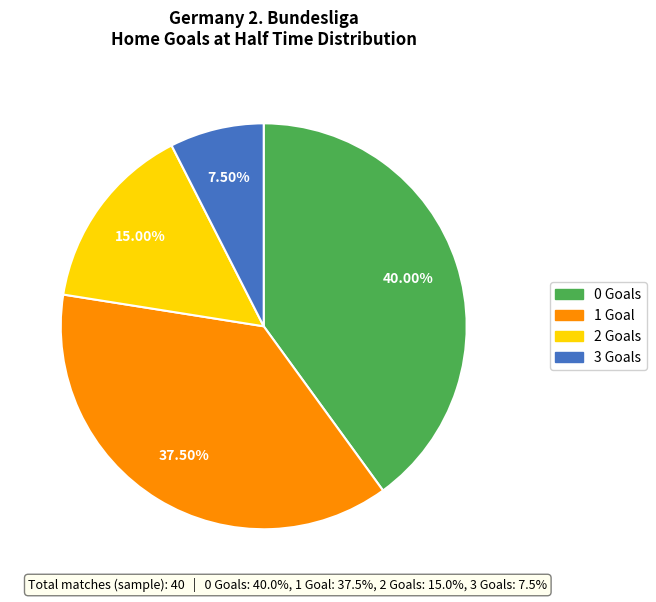

Does 2 account for over 50% of the chart?

No